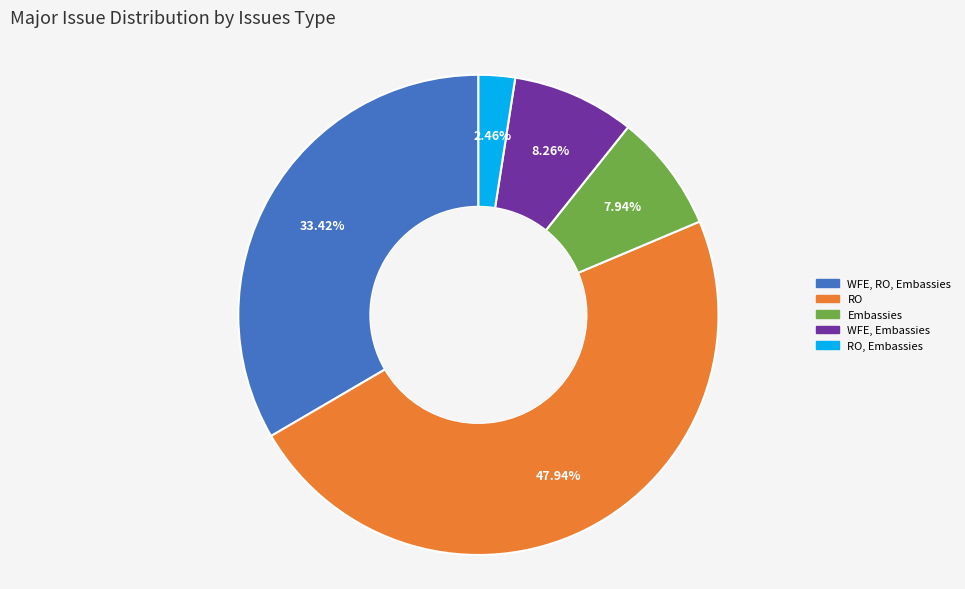

Does any single category account for the majority?

No